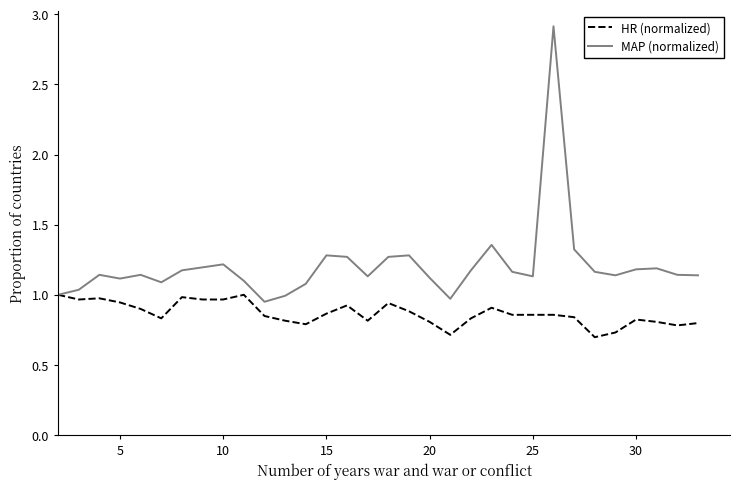

Which series has the largest range (max minus min)?

MAP (normalized)